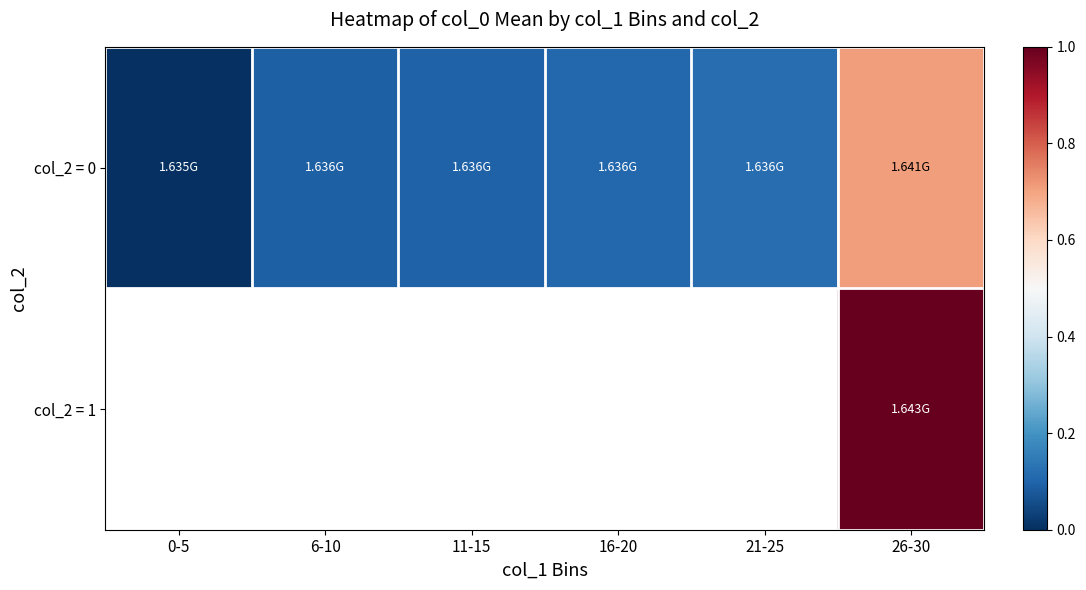

What is the total value across all series at 26-30?

1.7